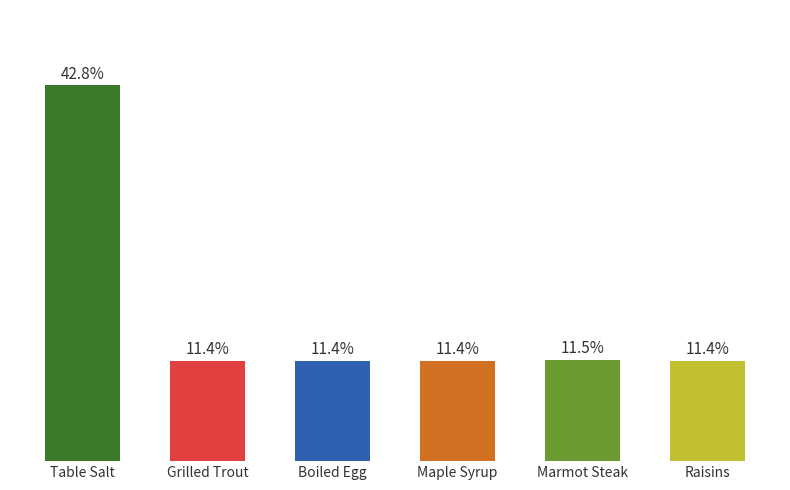

What is the label of the 3rd bar from the left?

Boiled Egg